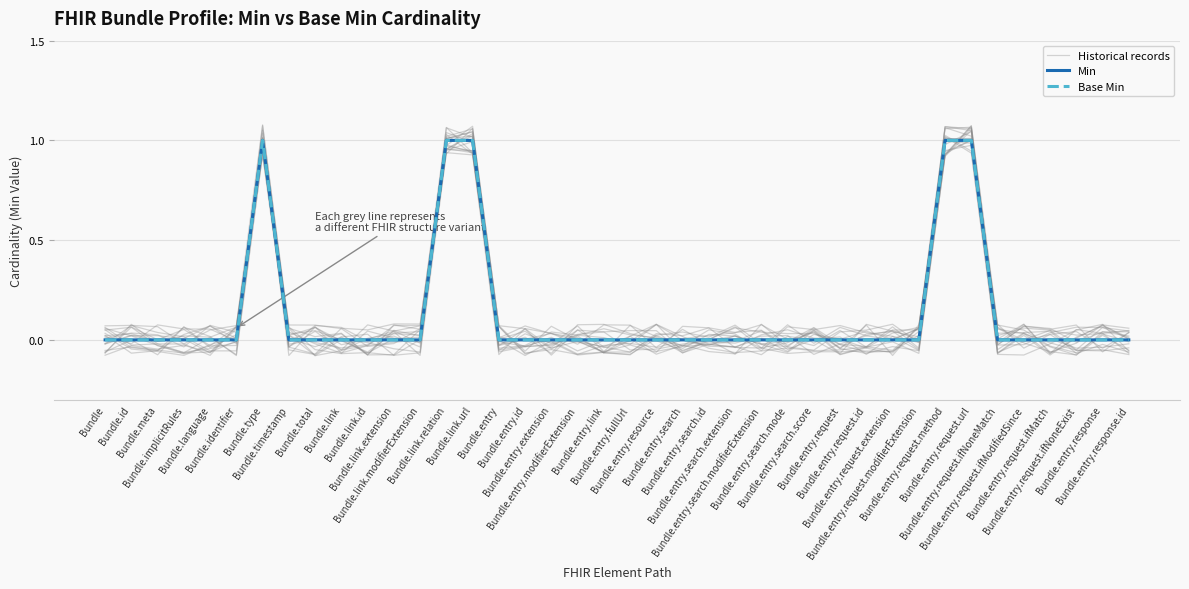

What is the difference between the maximum and minimum values in the Min series?

1.0